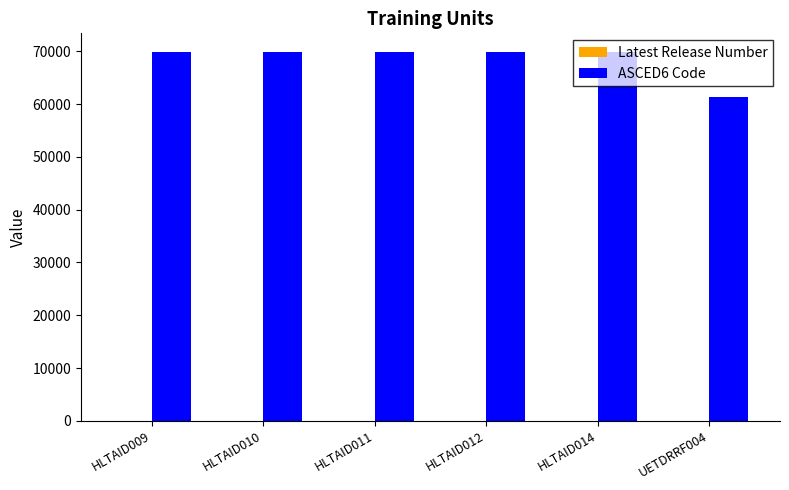

Which series has the largest total across all categories?

ASCED6 Code